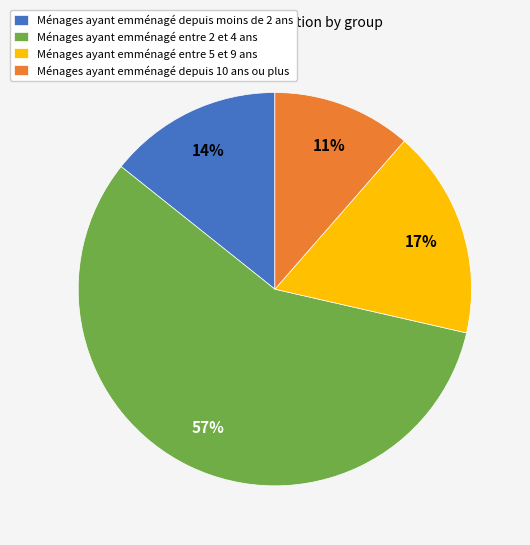

The Ménages ayant emménagé entre 2 et 4 ans slice represents 57% of the pie. True or false?

True